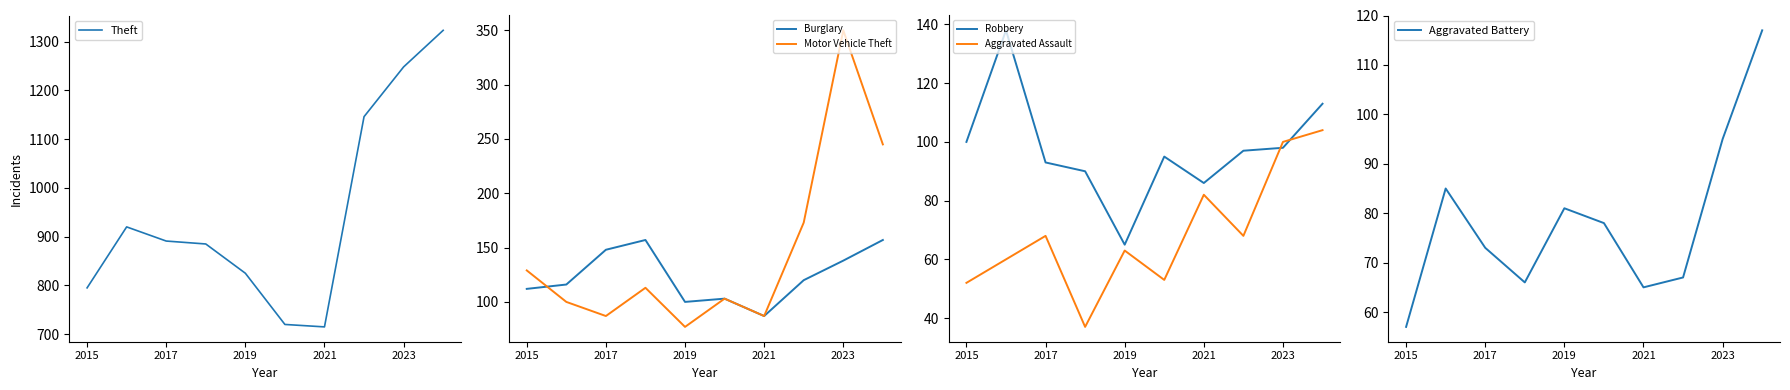

Which series has the largest total across all categories?

Theft